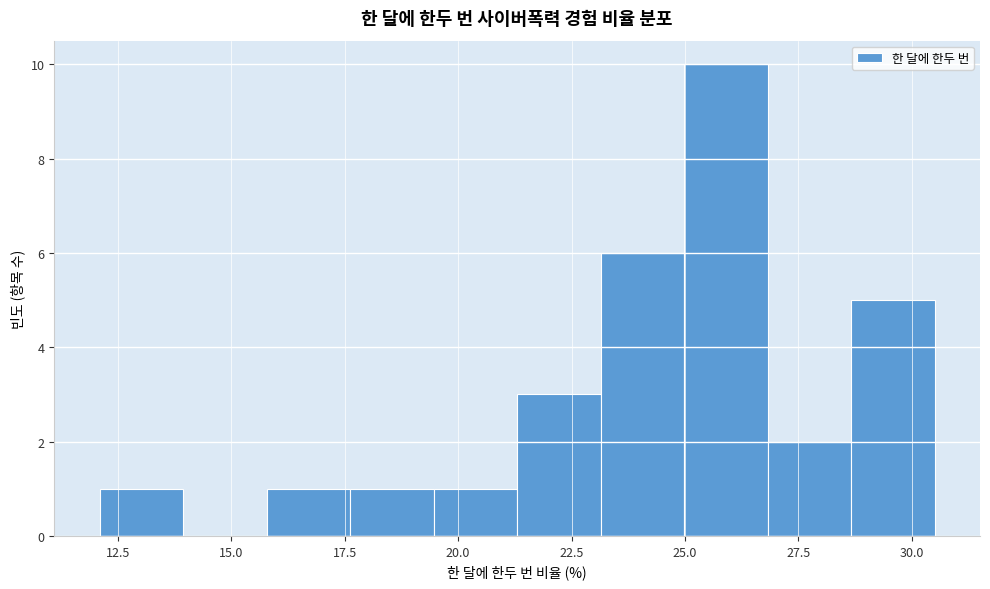

Around what value on the x-axis is the tallest bar? Give the approximate position of its centre, as read against the axis.

26.0